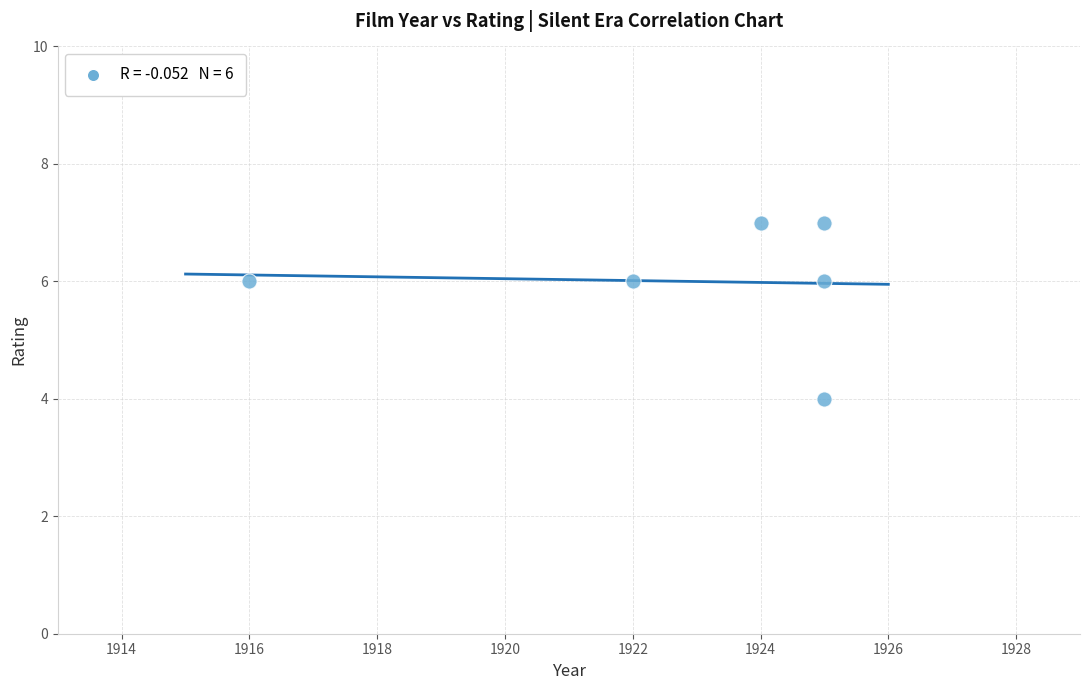

What is the range of X values (max minus min)?

9